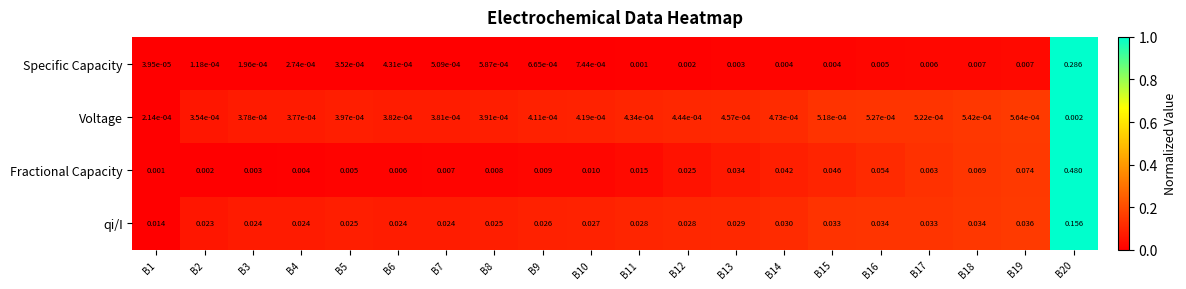

How many series are shown in this chart?

4